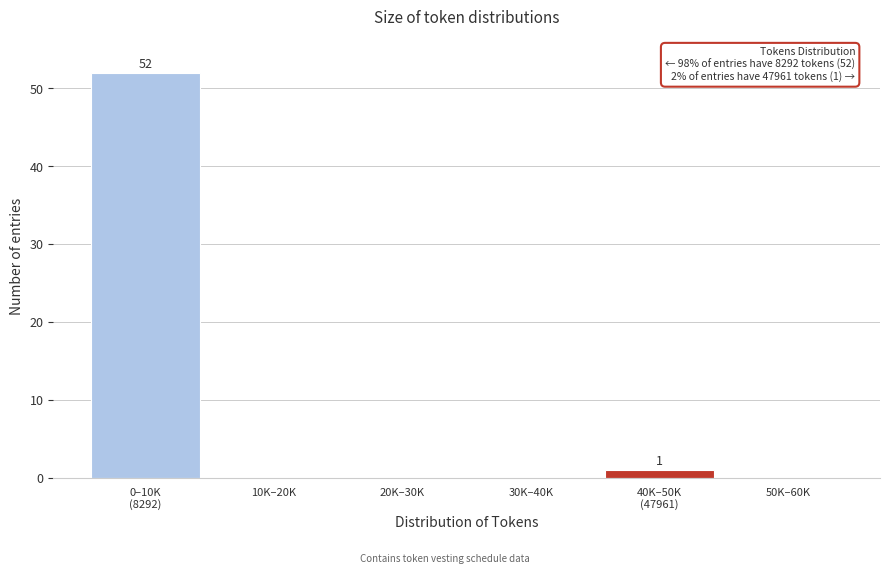

What is the greatest value displayed?

52